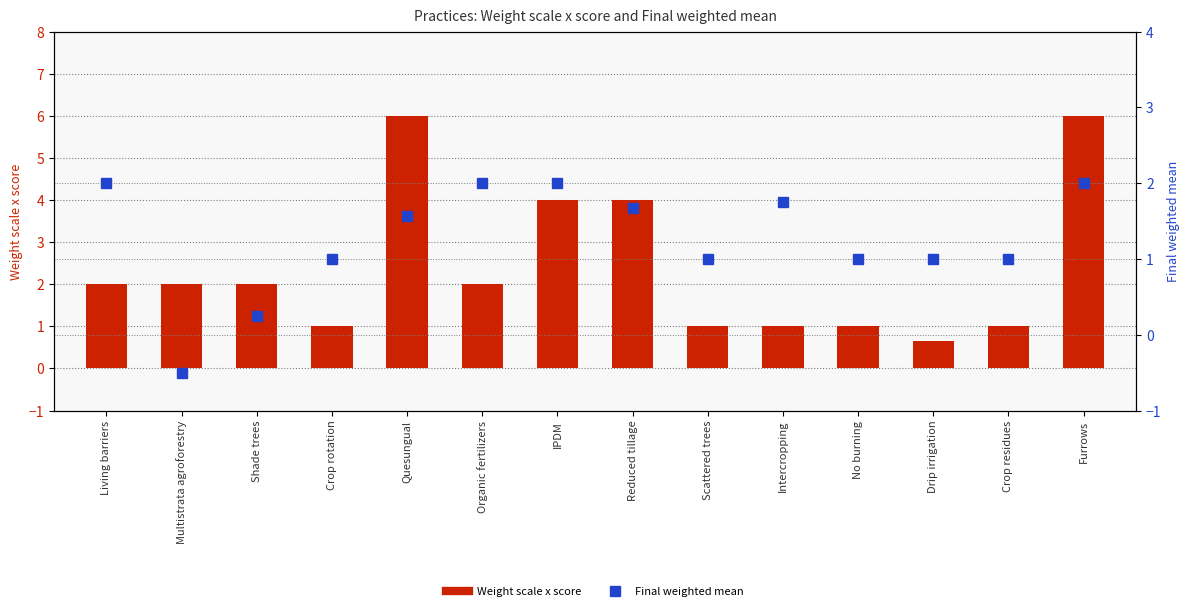

Rank the series by their maximum value, from lowest to highest.

Final weighted mean, Weight scale x score